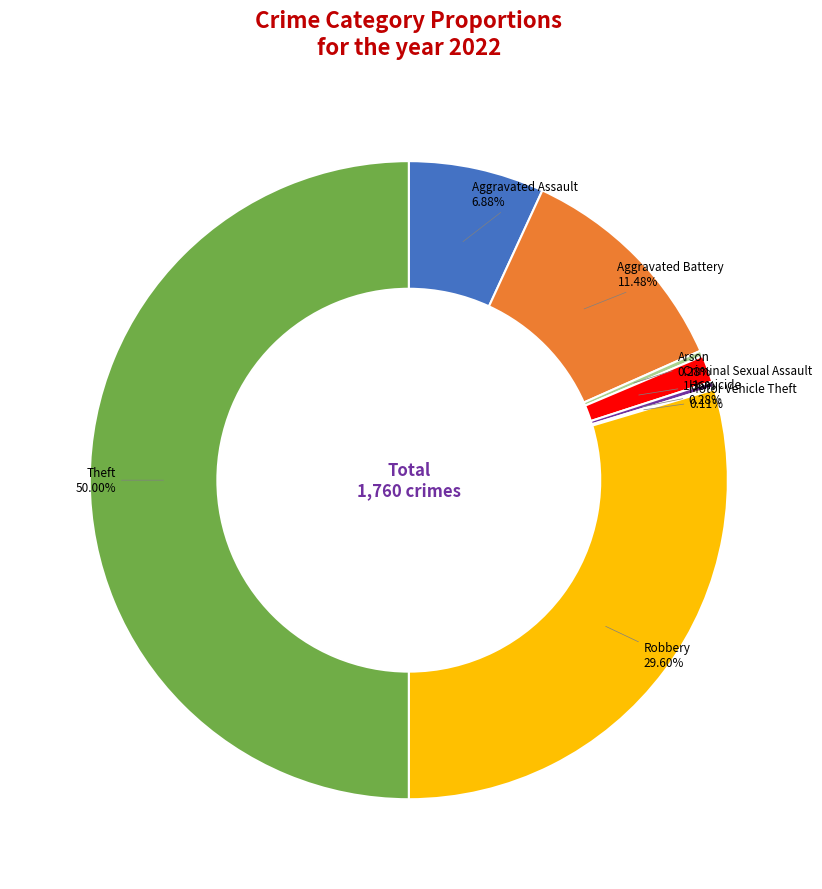

Does Criminal Sexual Assault represent more than half of the total?

No